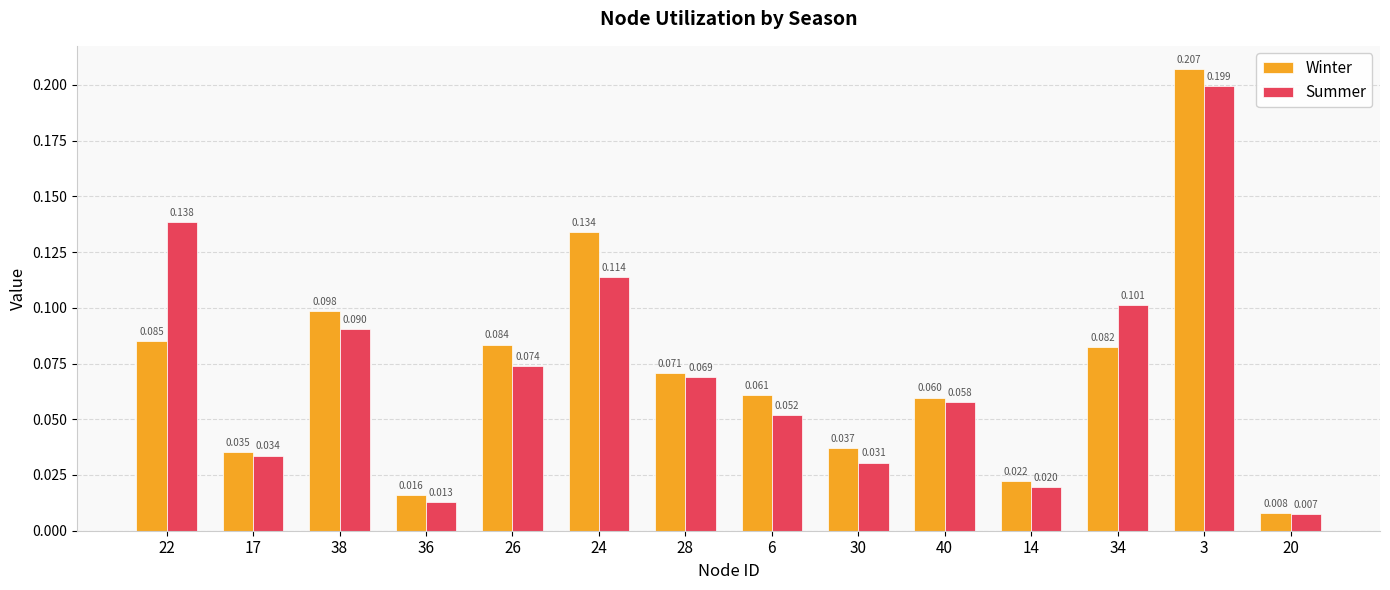

Is the value of Summer at 17 greater than the value of Winter at 6?

No